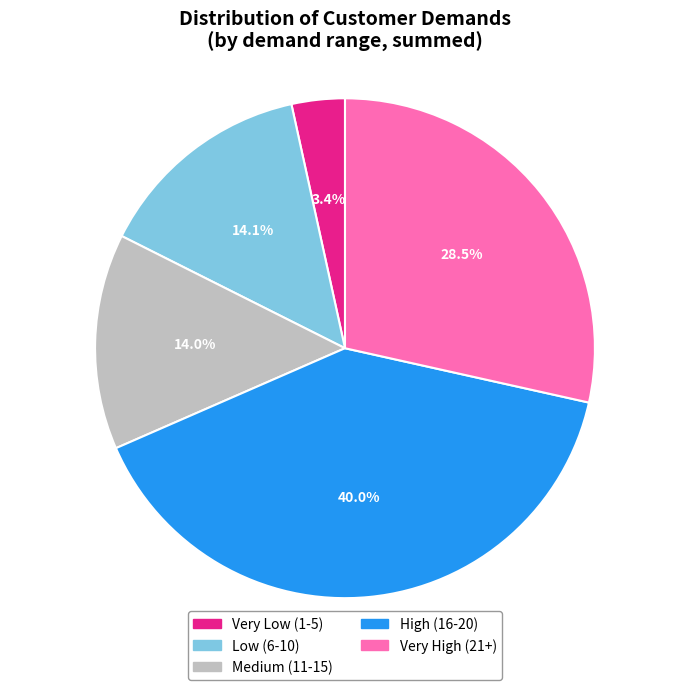

Is there a majority slice in this chart?

No